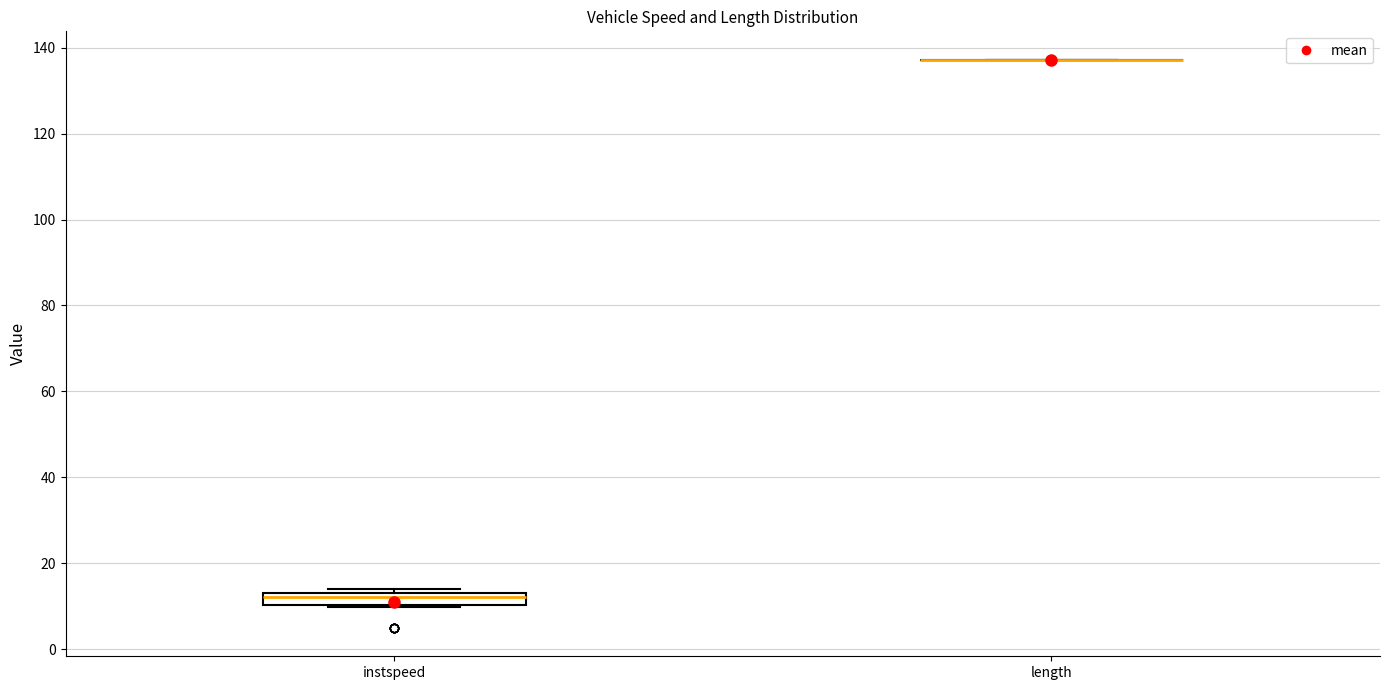

Which box is the tallest, from its lower edge to its upper edge?

instspeed